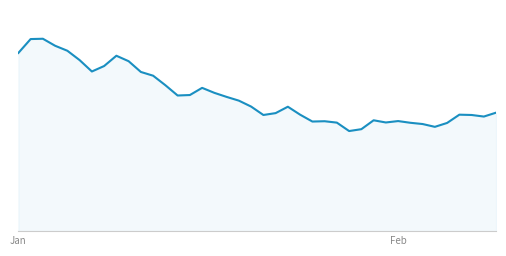

Does the chart display data point markers on the line(s)?

No